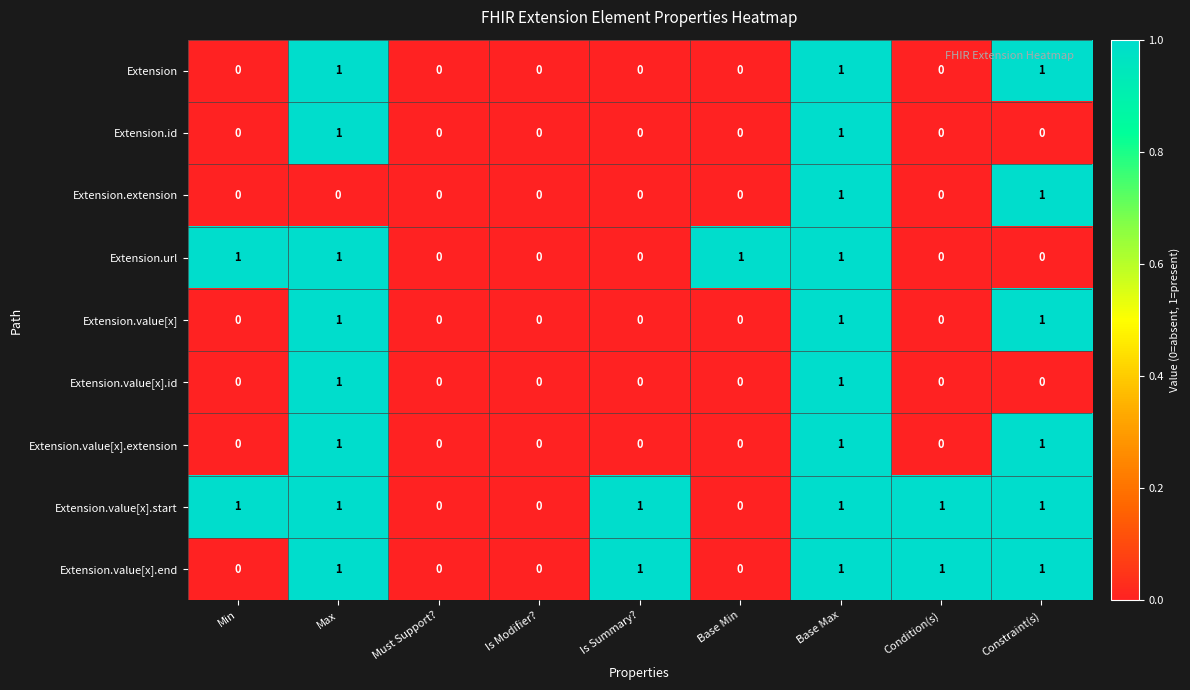

Which series changed the most between Min and Base Min?

Extension.value[x].start